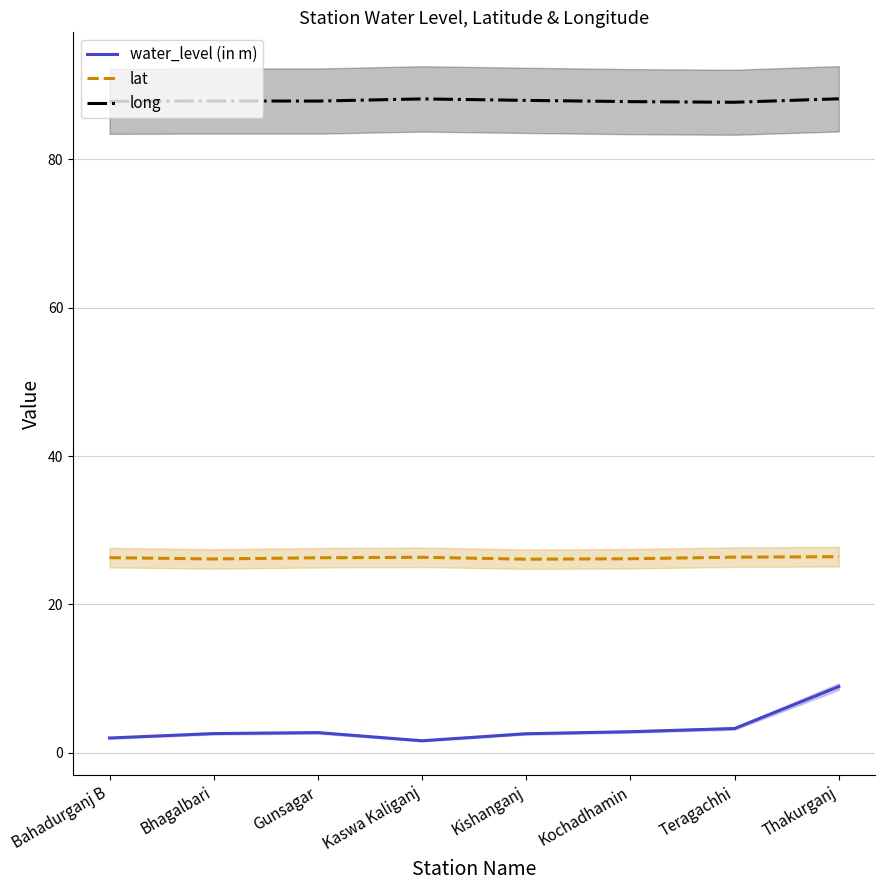

The value of water_level (in m) at Kishanganj is 2.6. True or false?

True